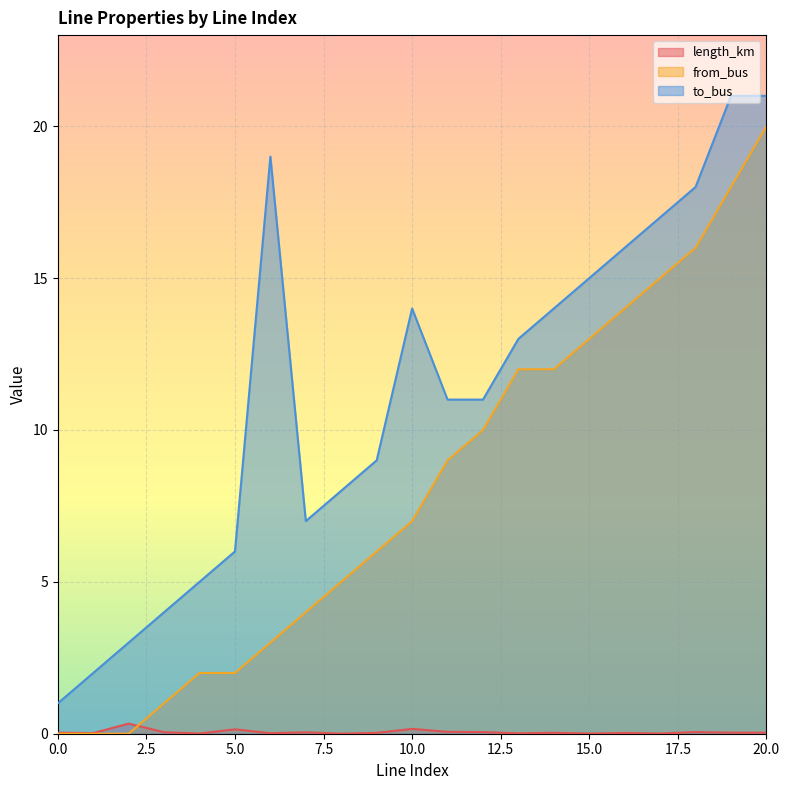

What is the difference between the from_bus values at 20 and 19?

2.0